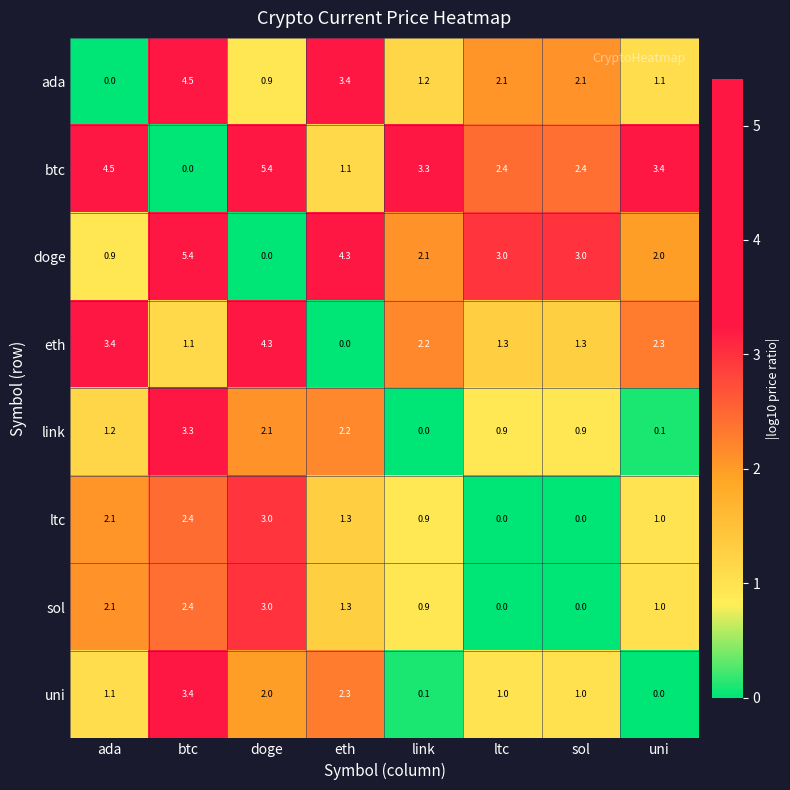

The value of eth at ltc is 1.3. True or false?

True